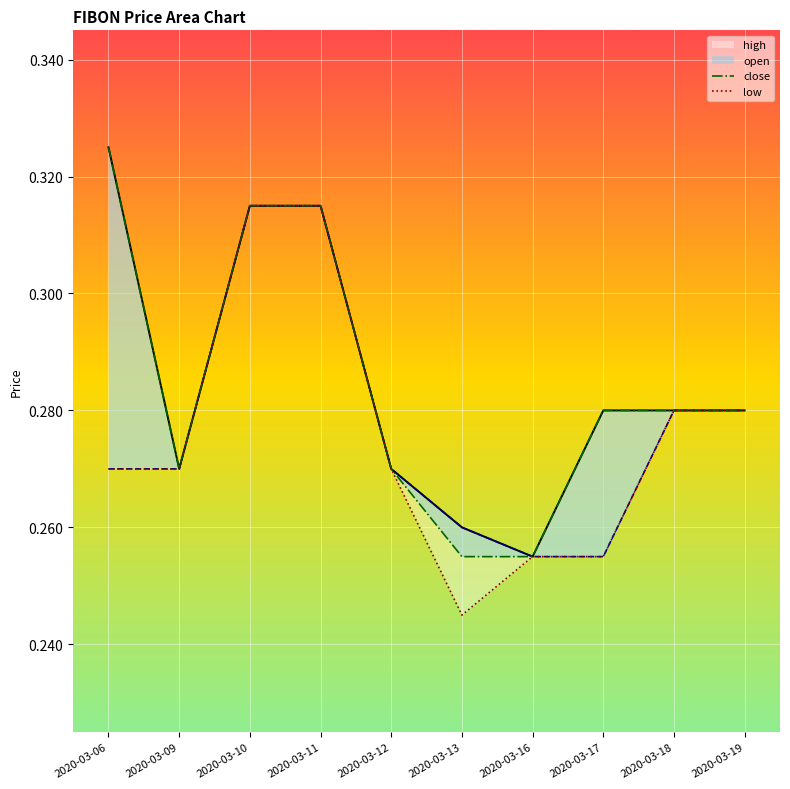

What is the average value of the low series?

0.3